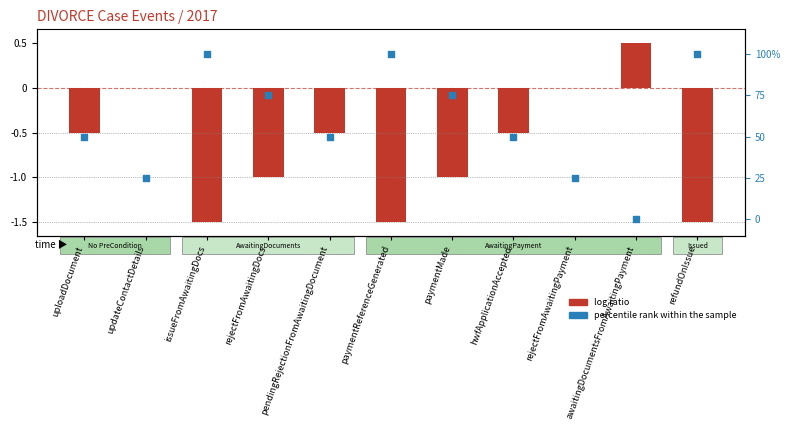

Which series has the largest total across all categories?

percentile rank within the sample